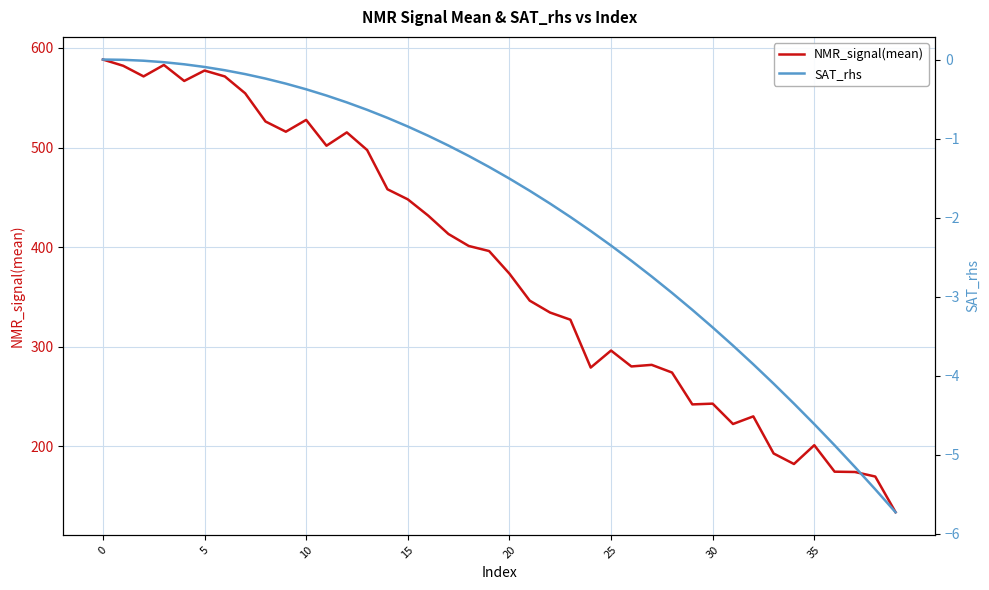

How many data points in NMR_signal(mean) are less than 396?

20